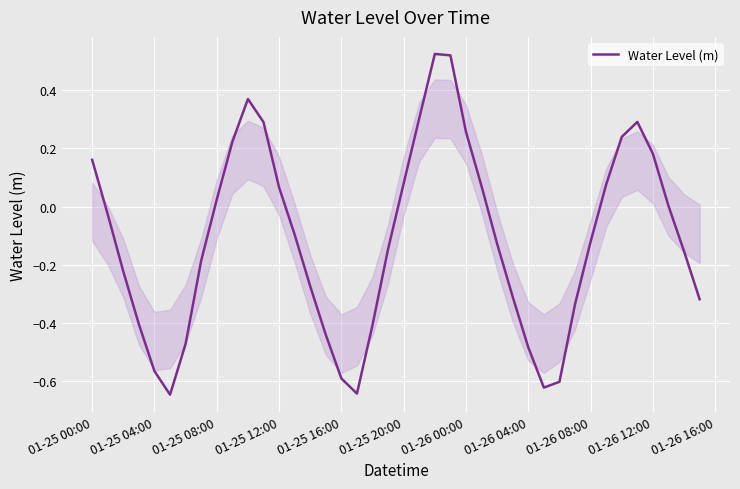

True or false: there are more than 1 points higher than both neighbors.

True